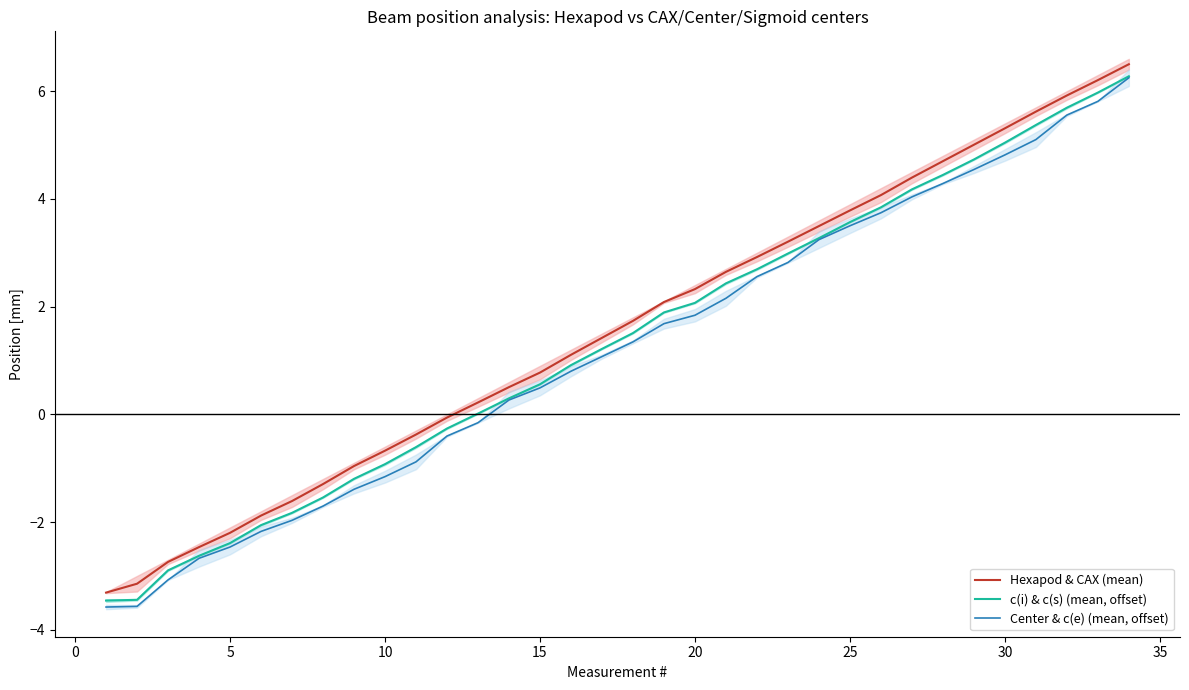

What is the minimum value for c(i) & c(s) (mean, offset)?

-3.5